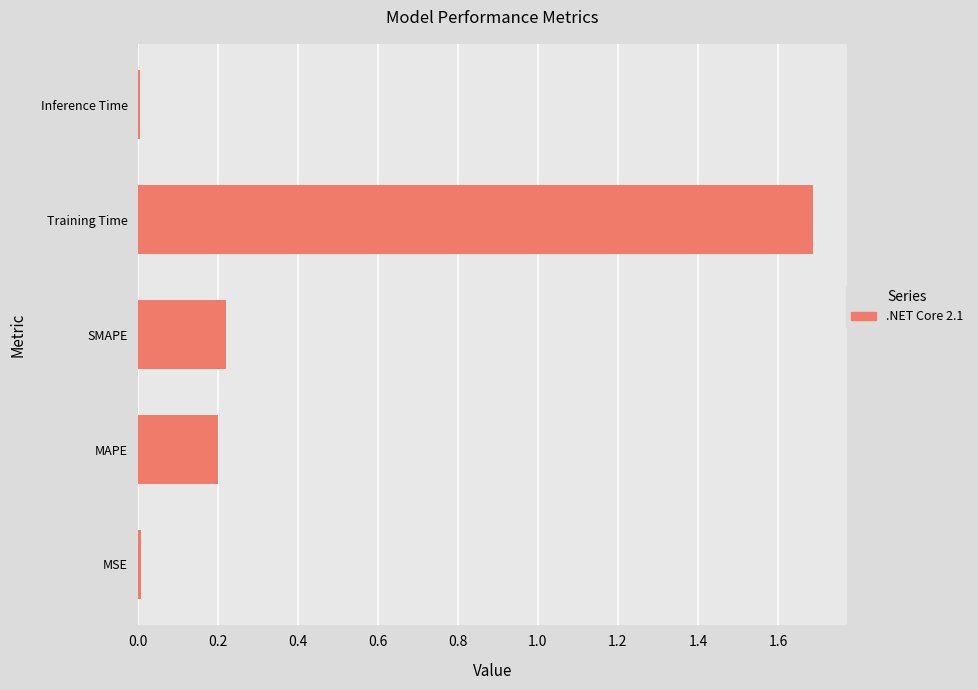

The value at Training Time is 3.0. True or false?

False